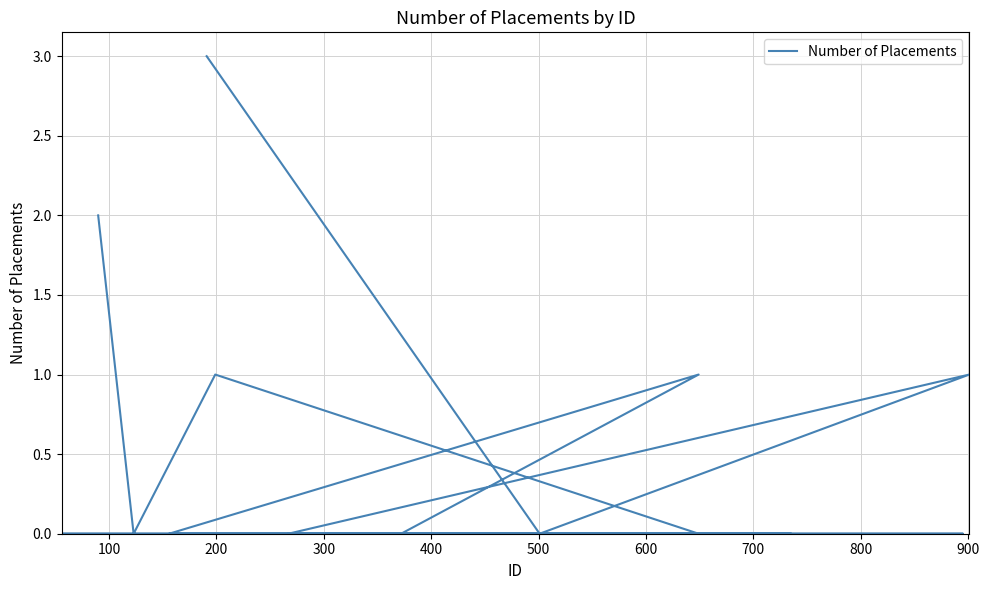

What is the greatest value displayed?

3